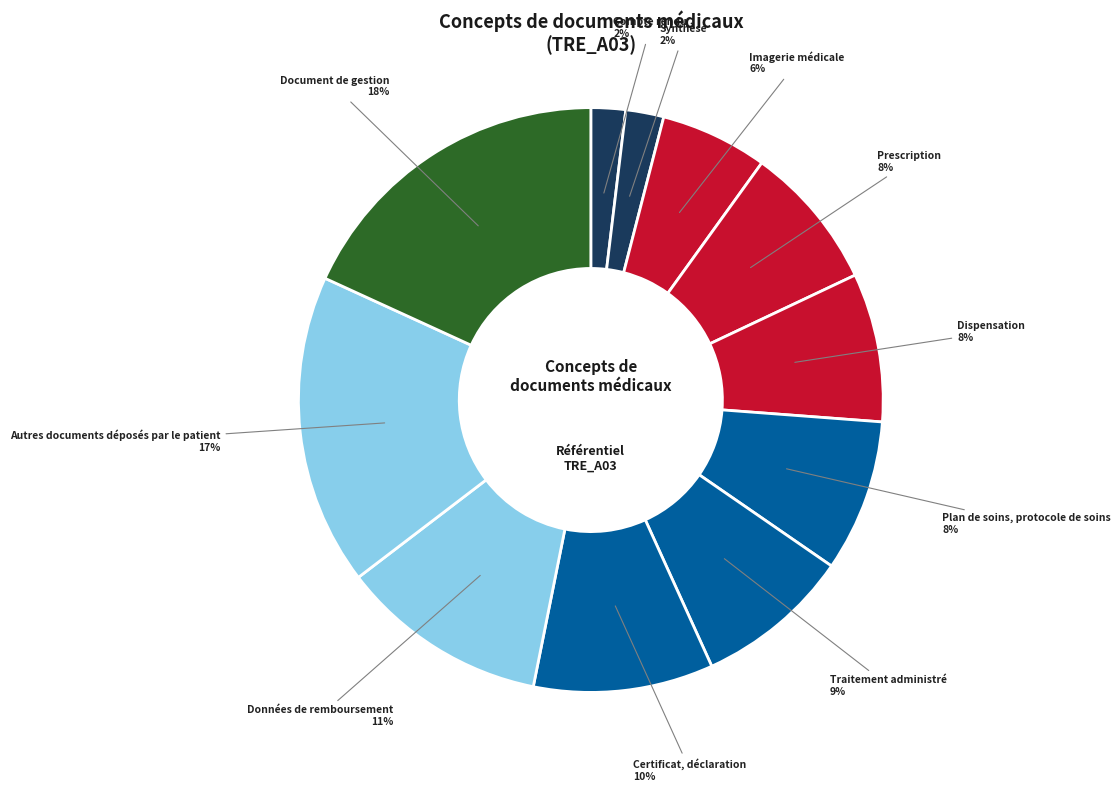

What percentage is the Imagerie médicale slice, to the nearest percent?

6%